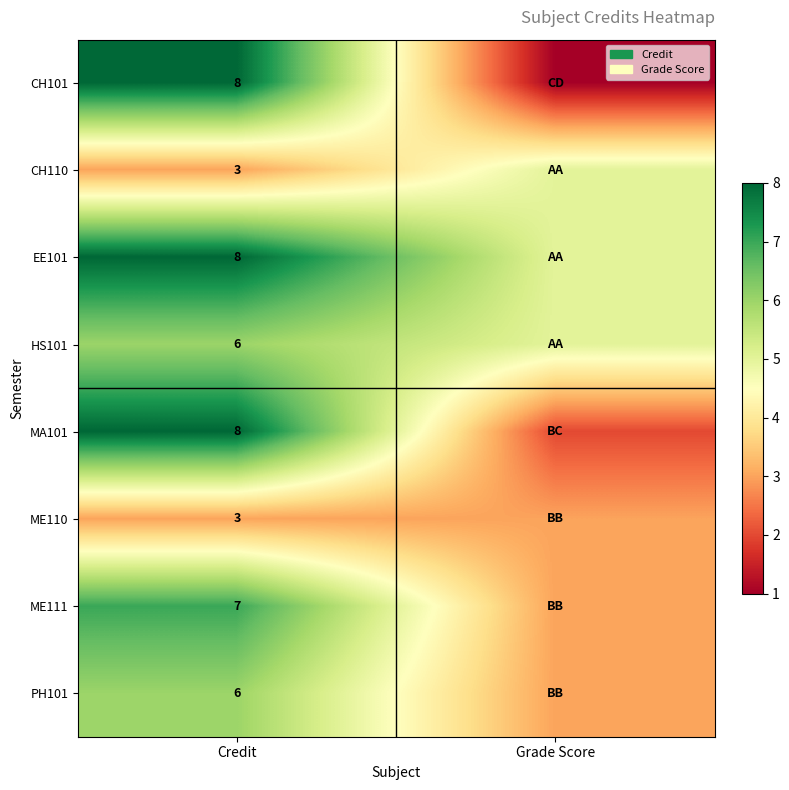

What is the difference between the highest and lowest values at Credit?

5